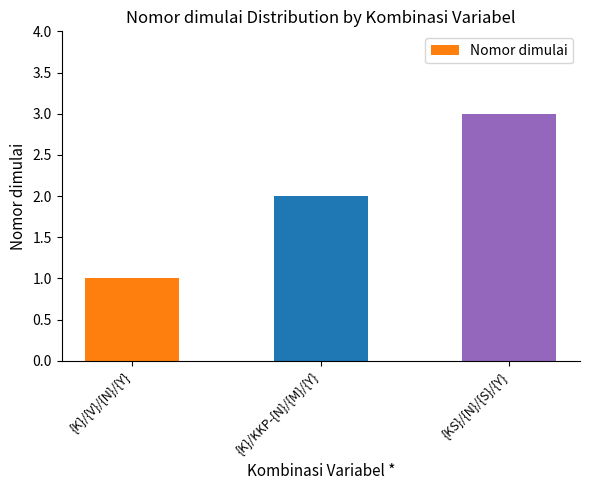

What is the label of the 2nd bar from the left?

{K}/KKP-{N}/{M}/{Y}